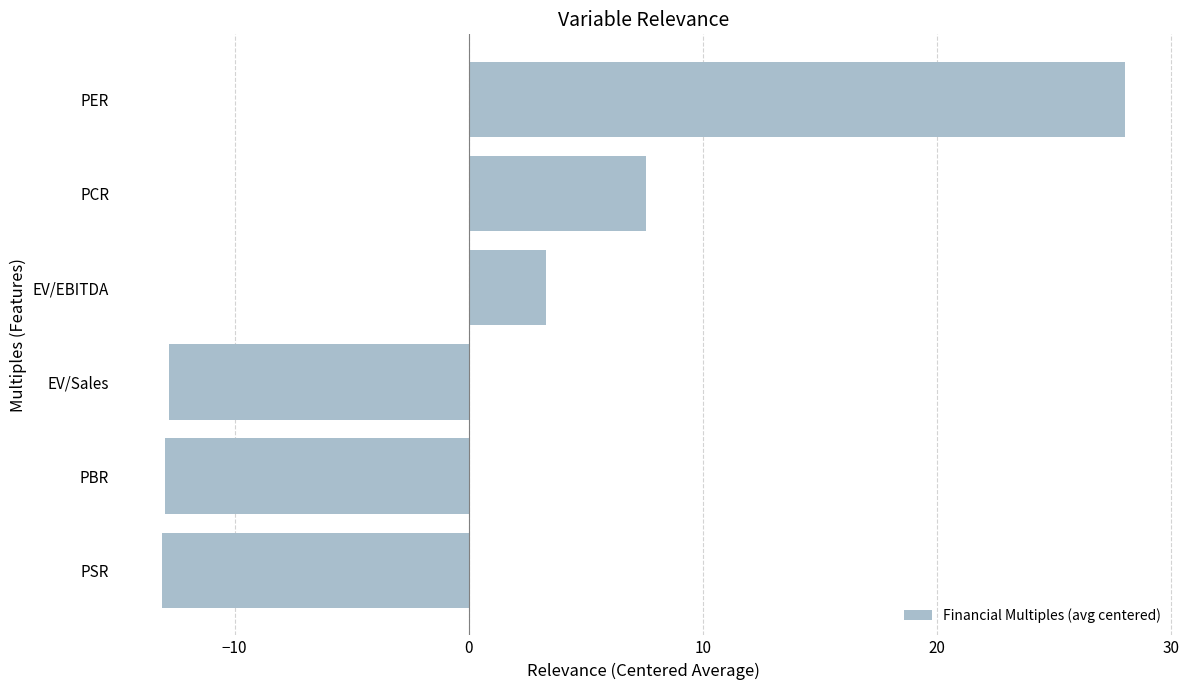

Which has a higher value, PSR or PCR?

PCR